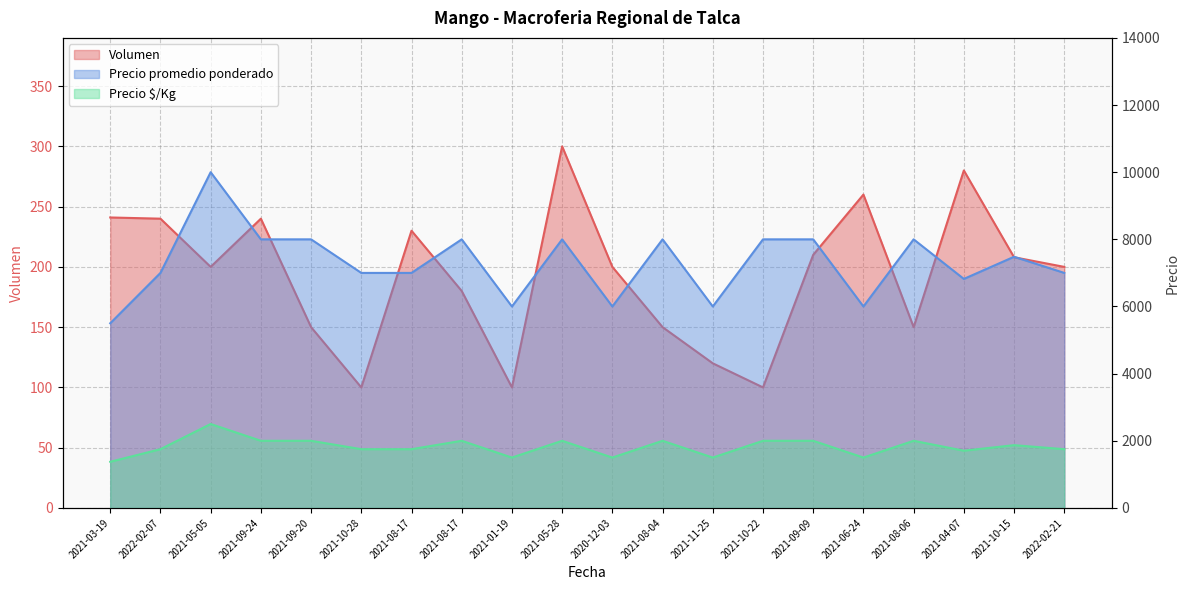

What is the minimum value shown in the chart?

100